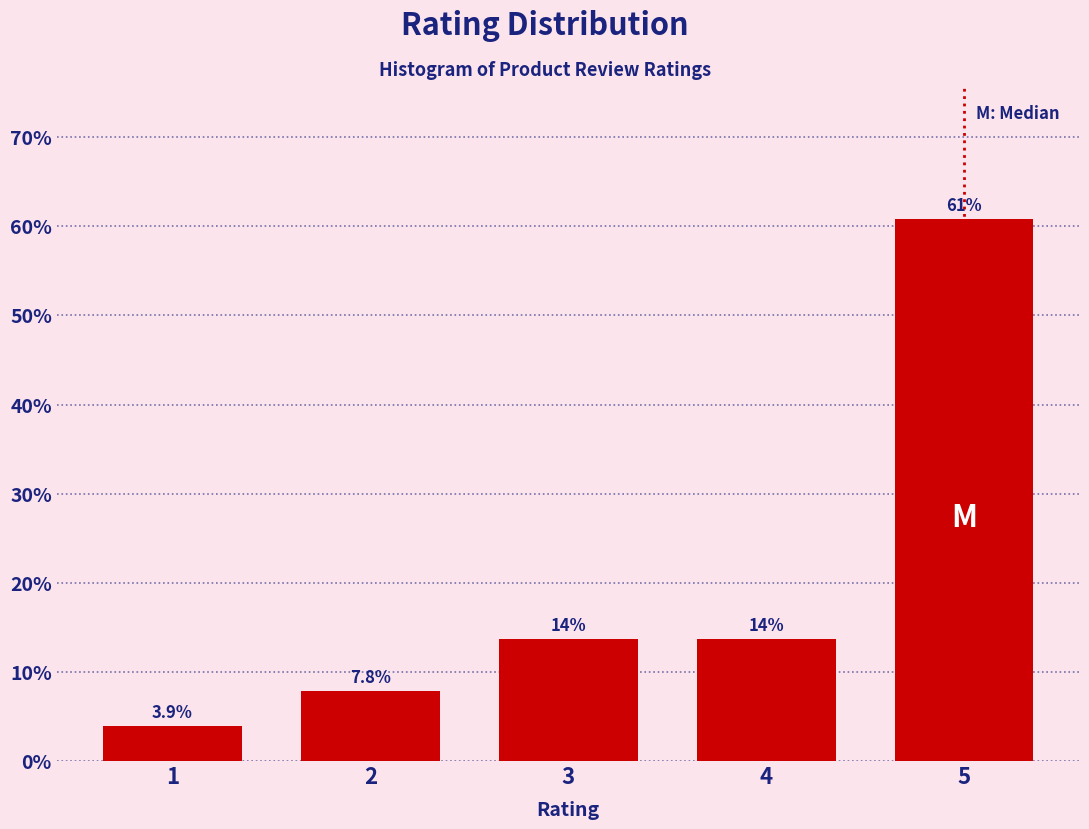

Reading left to right, what are all the values shown in this chart?

1=3.9	2=7.8	3=13.7	4=13.7	5=60.8